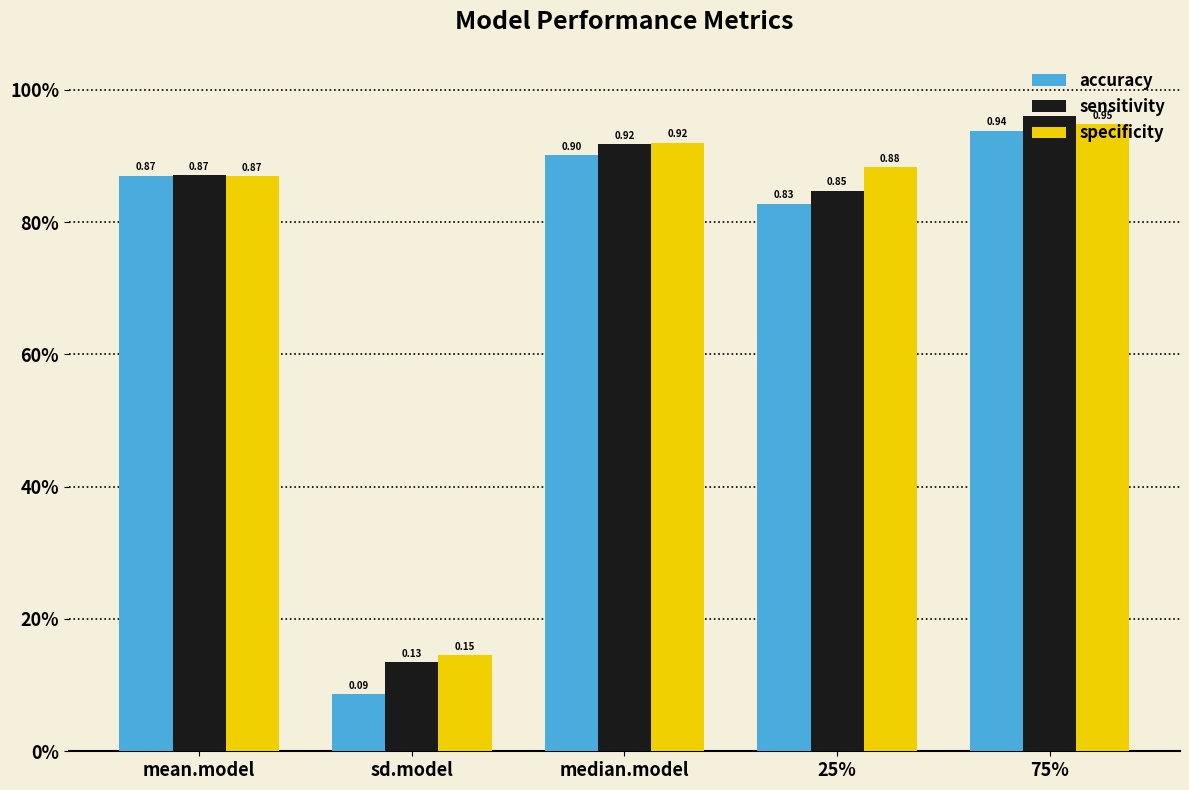

What is the value of the specificity bar at the 4th from the left?

0.9